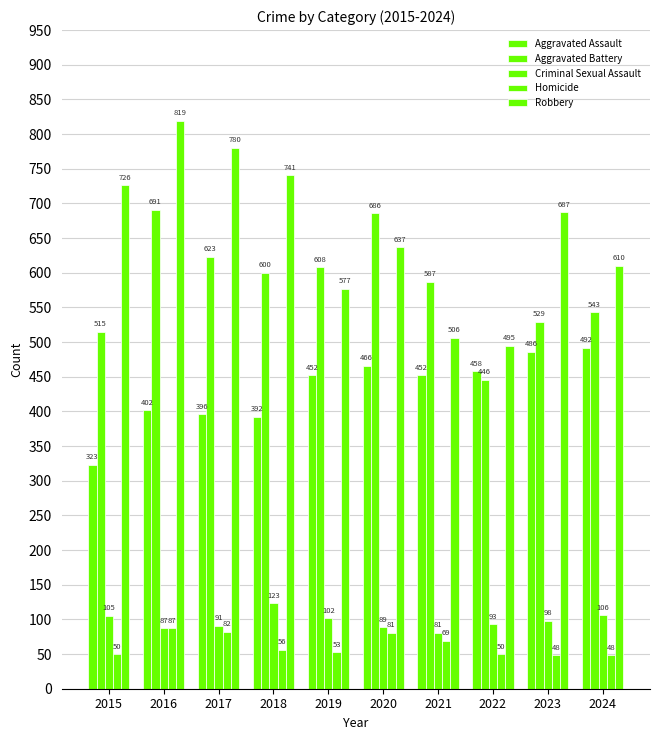

What is the difference between the maximum and second lowest values in the Aggravated Battery series?

176